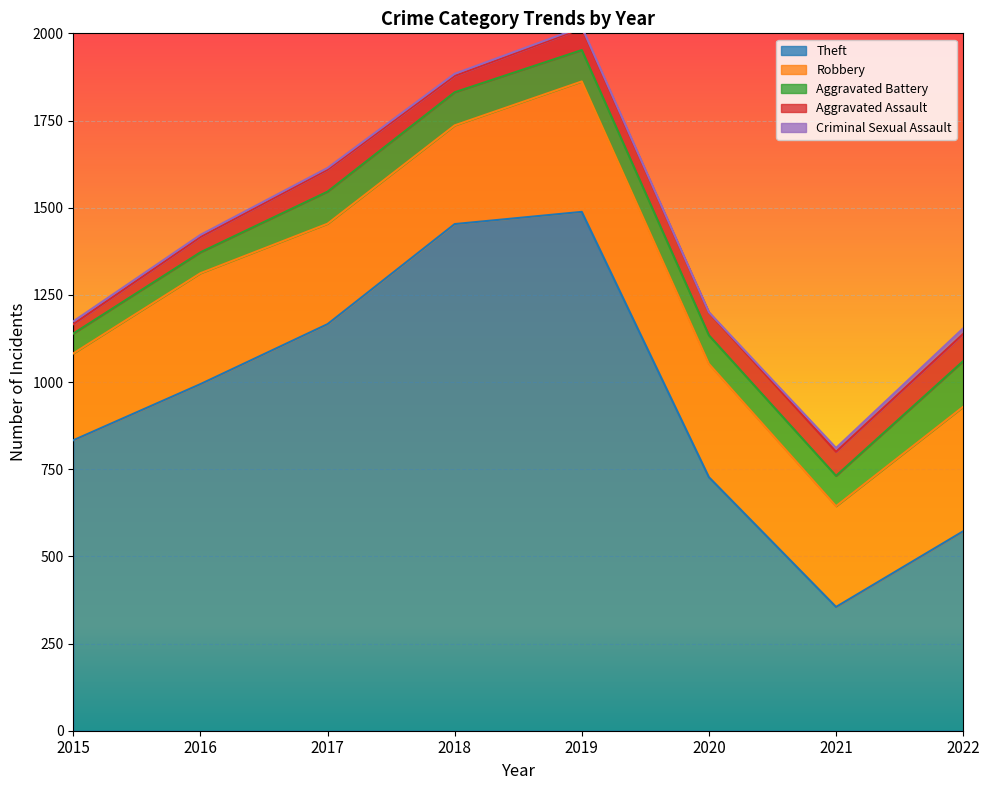

Reading left to right, transcribe all the data shown in this chart.

Theft: 833	994	1166	1453	1488	727	355	572
Robbery: 249	318	288	283	374	325	289	357
Aggravated Battery: 57	60	92	95	90	82	87	131
Aggravated Assault: 27	44	63	47	62	65	69	78
Criminal Sexual Assault: 8	6	5	6	4	1	11	16